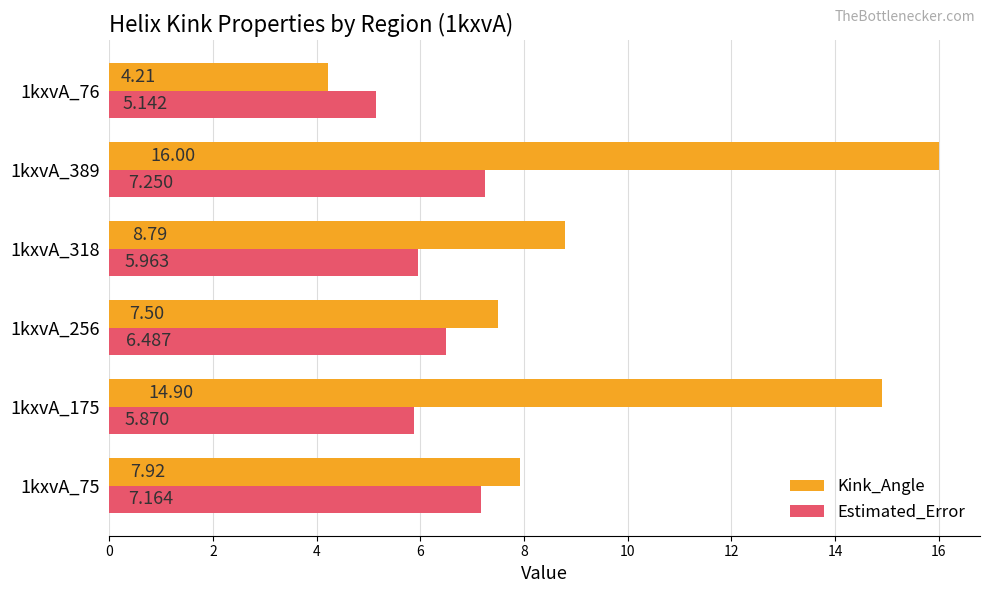

Which series has the largest total across all categories?

Kink_Angle